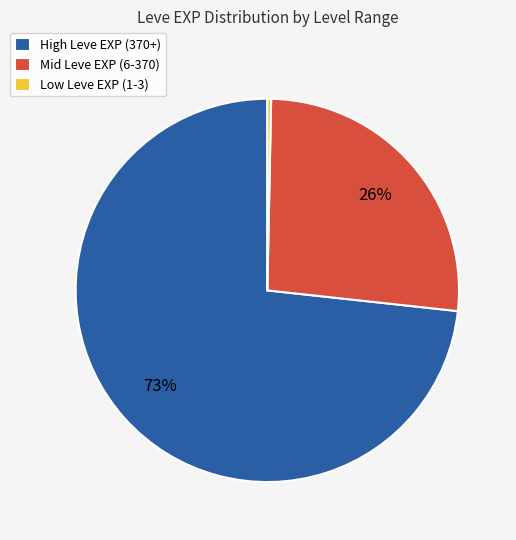

Is it true that Mid Leve EXP (6-370) is 26% of the pie?

True